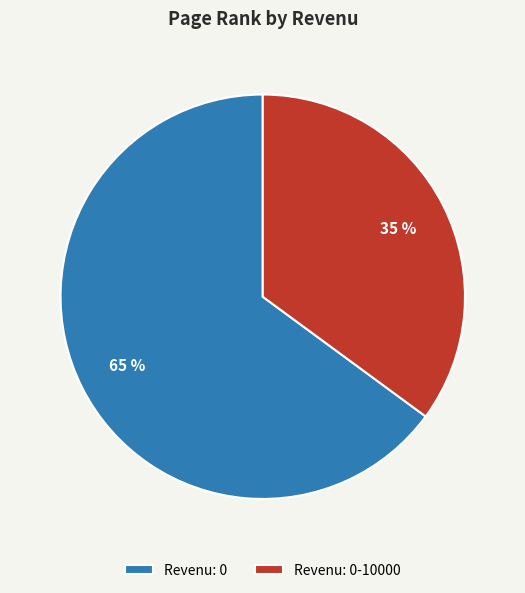

True or false: Revenu: 0 accounts for 65% of the total.

True